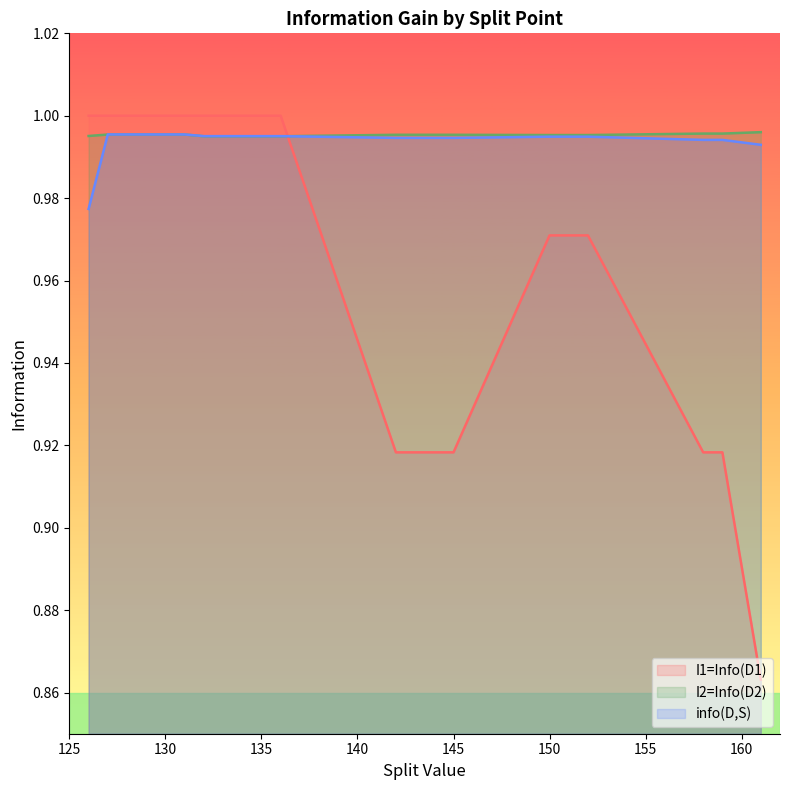

At which label is I1=Info(D1) closest to 0?

161